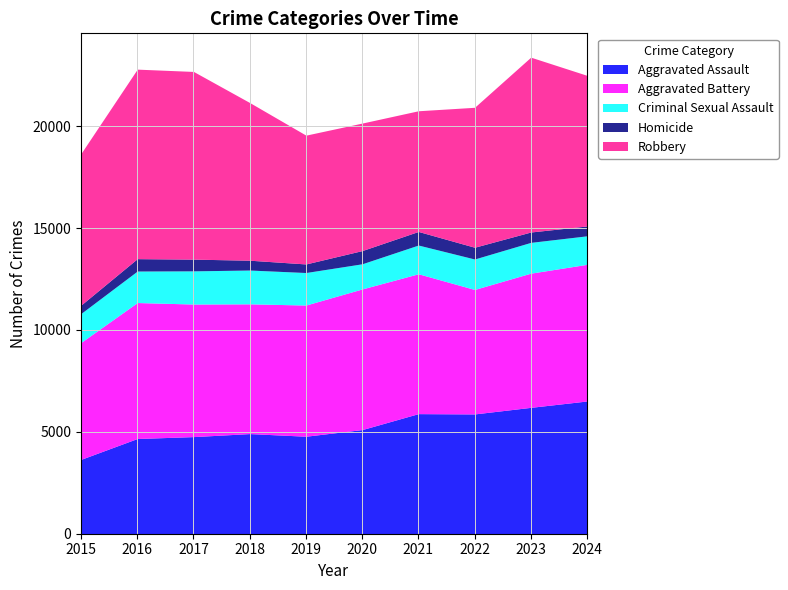

How many categories are shown in the chart?

10